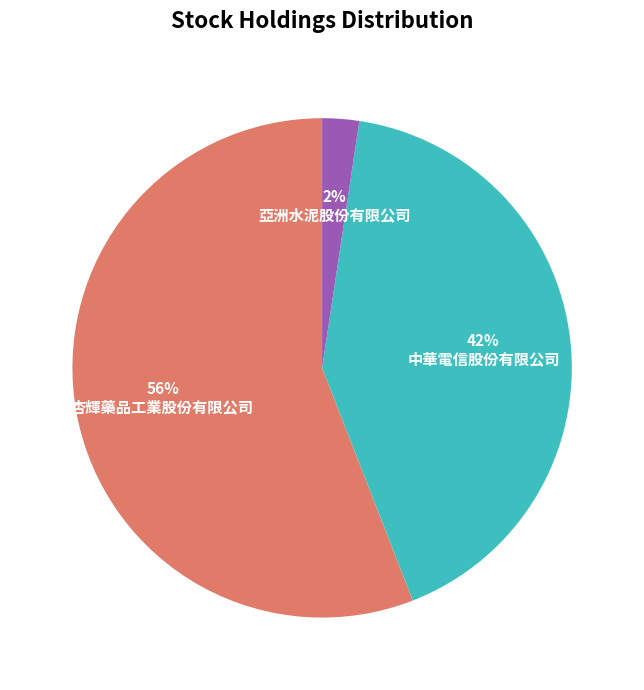

Do 杏輝藥品工業股份有限公司 and 亞洲水泥股份有限公司 together represent more than half of the pie?

Yes